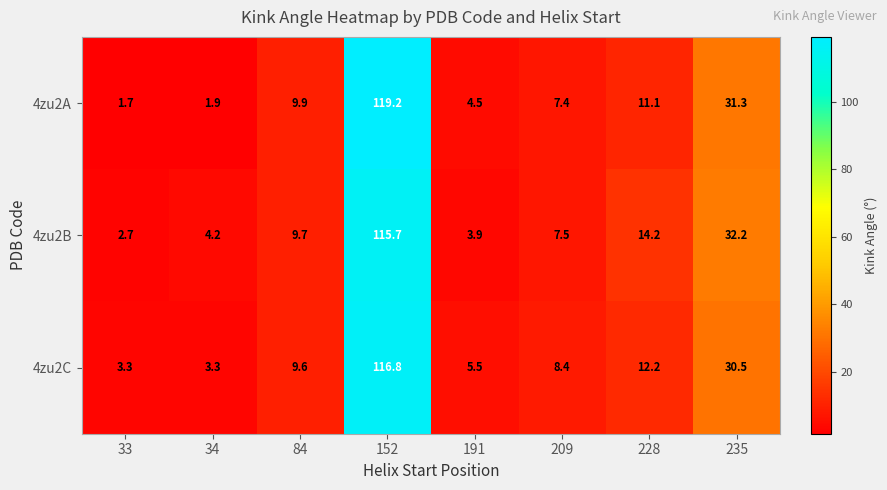

At which label does 4zu2C reach its peak?

152